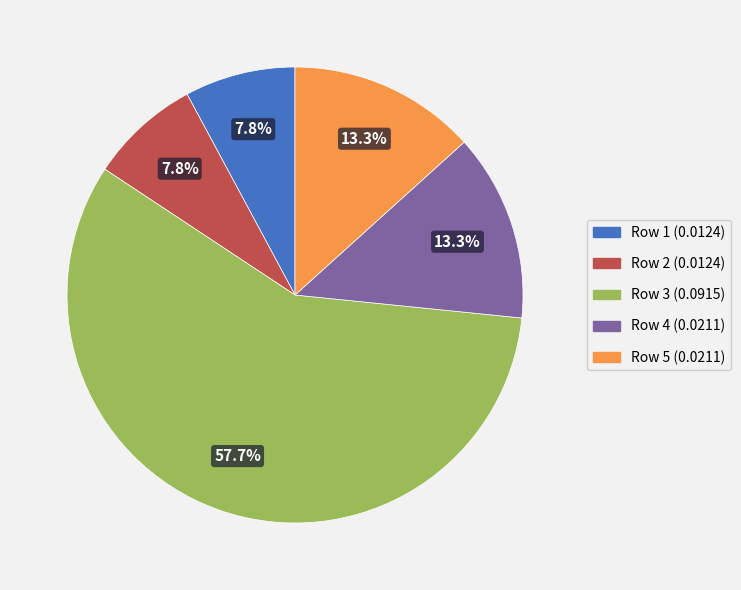

Does Row 5 represent more than half of the total?

No